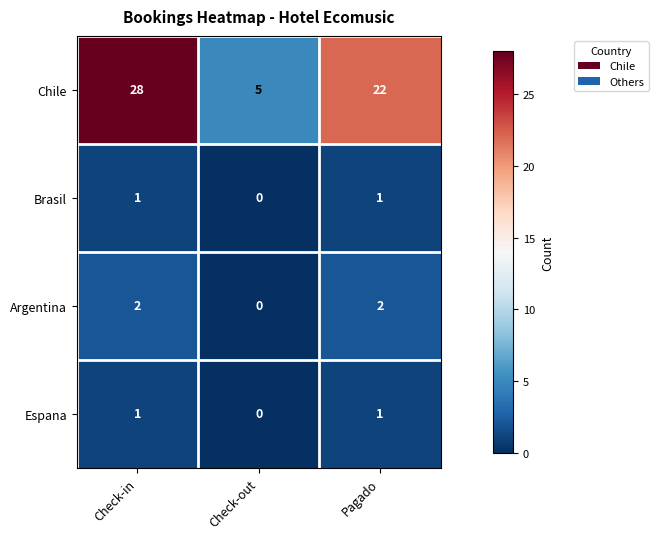

Reading left to right, transcribe all the data shown in this chart.

Chile: 28	5	22
Brasil: 1	0	1
Argentina: 2	0	2
Espana: 1	0	1